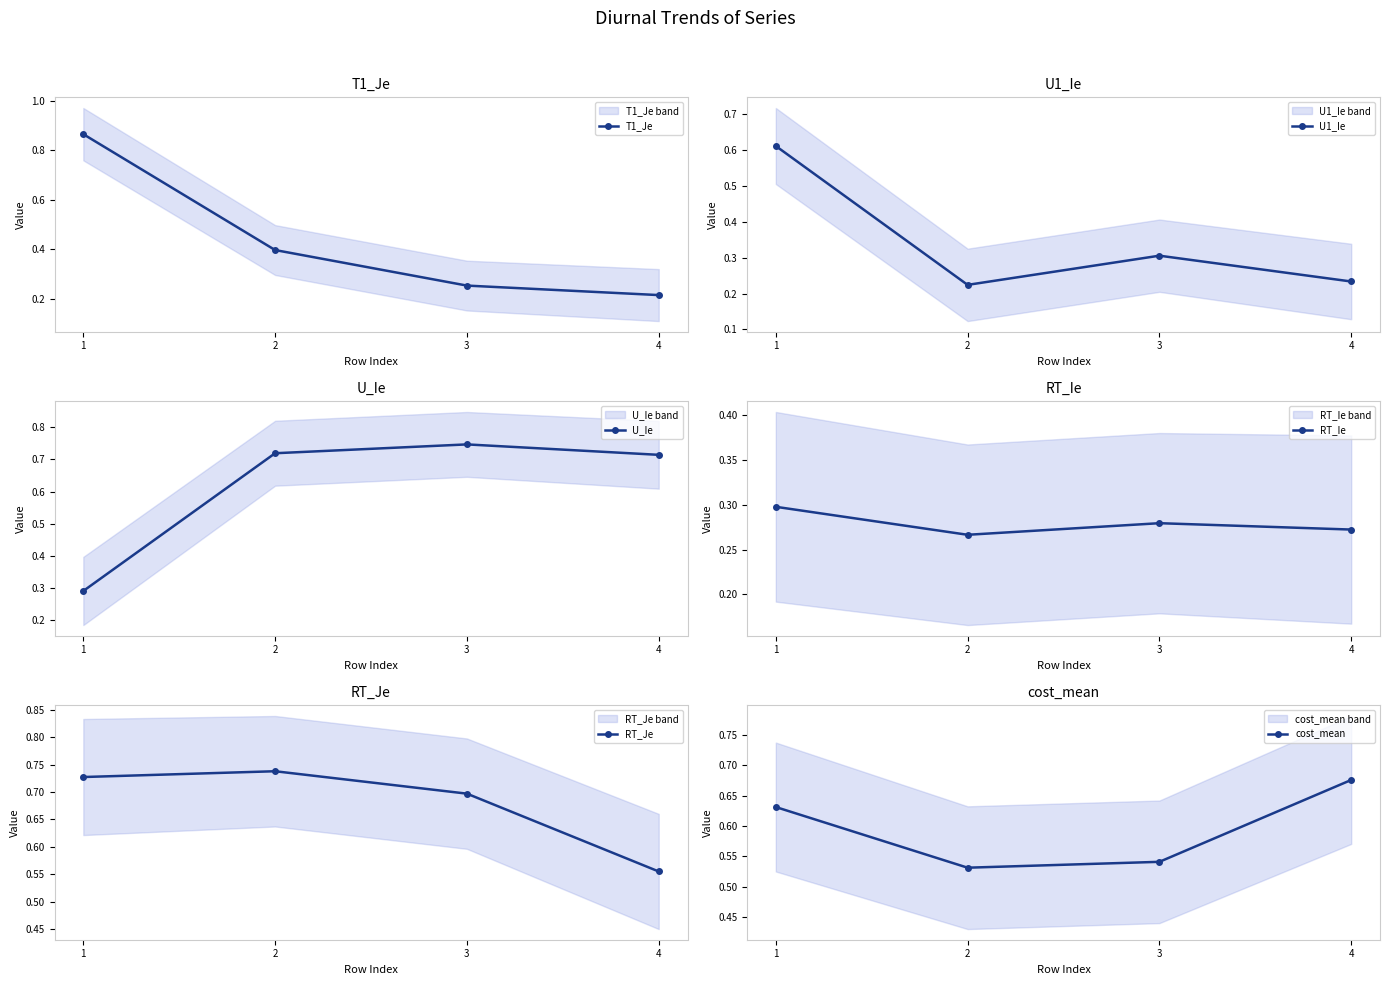

After their last crossing, which series has the higher values: U1_Ie or T1_Je?

U1_Ie